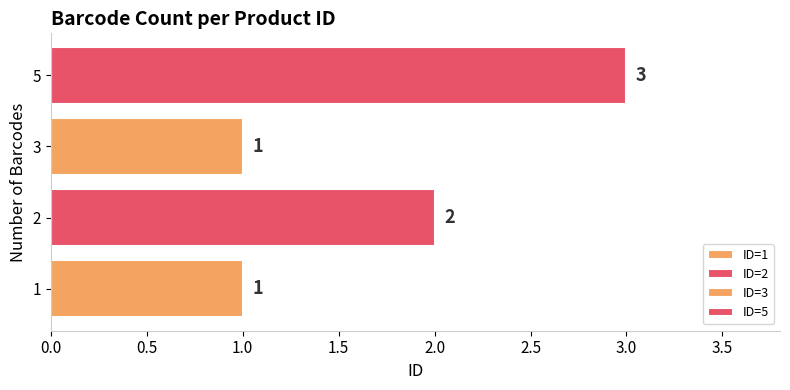

Is it true that the value at 3 is 2?

False